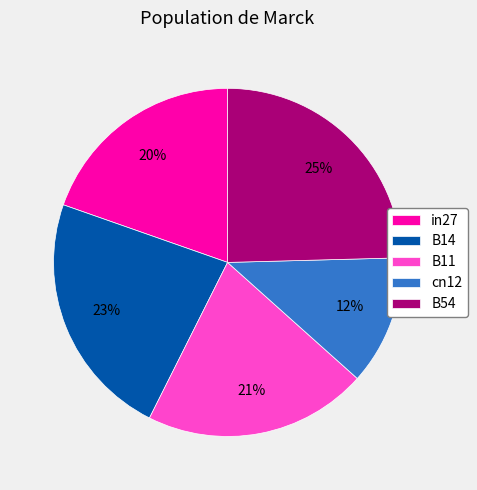

Does any single category account for the majority?

No